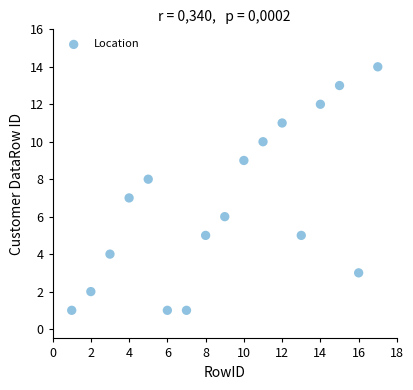

What is the range of Y values (max minus min)?

13